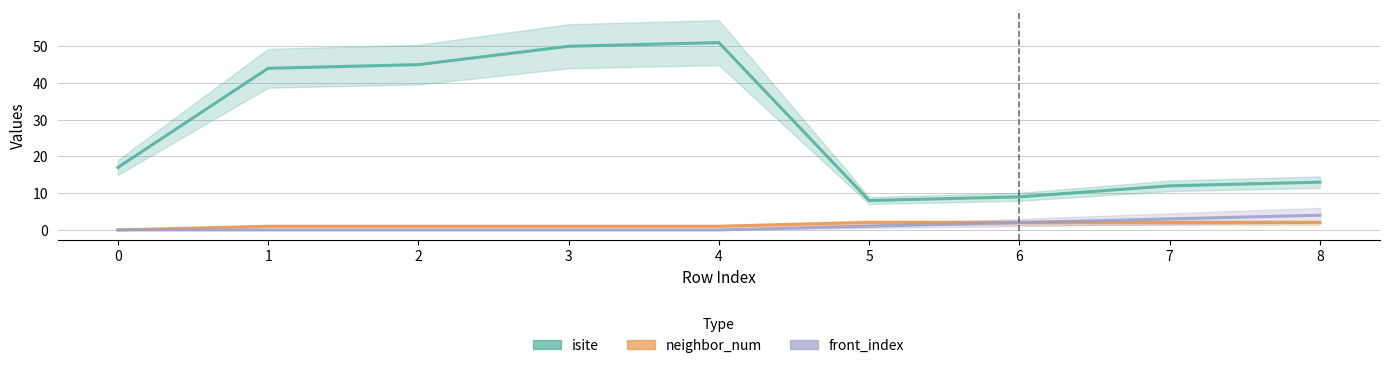

Which series has the largest range (max minus min)?

isite